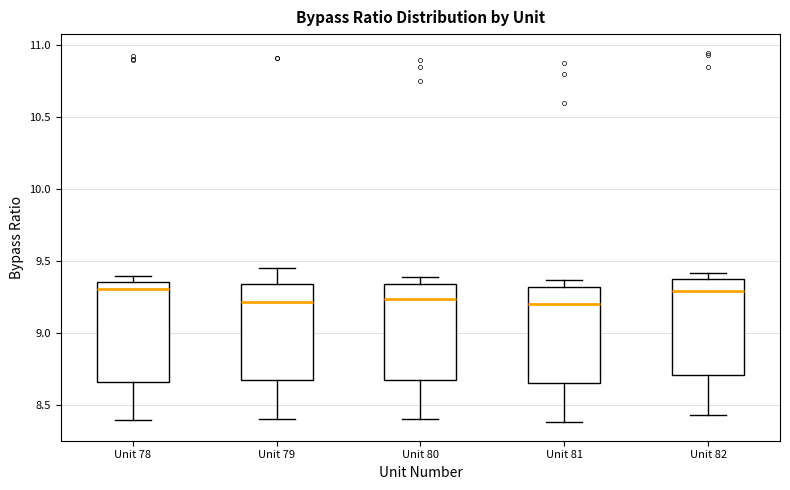

Reading left to right, read every box against the y-axis: the position of its median line, the range the box covers, and the ends of its whiskers. The values are not printed on the chart, so give them approximately, as read against the axis.

Unit 78: median 9.30, box 8.65 to 9.35, whiskers 8.40 to 9.40
Unit 79: median 9.20, box 8.65 to 9.35, whiskers 8.40 to 9.45
Unit 80: median 9.25, box 8.70 to 9.35, whiskers 8.40 to 9.40
Unit 81: median 9.20, box 8.65 to 9.30, whiskers 8.40 to 9.35
Unit 82: median 9.30, box 8.70 to 9.35, whiskers 8.45 to 9.40